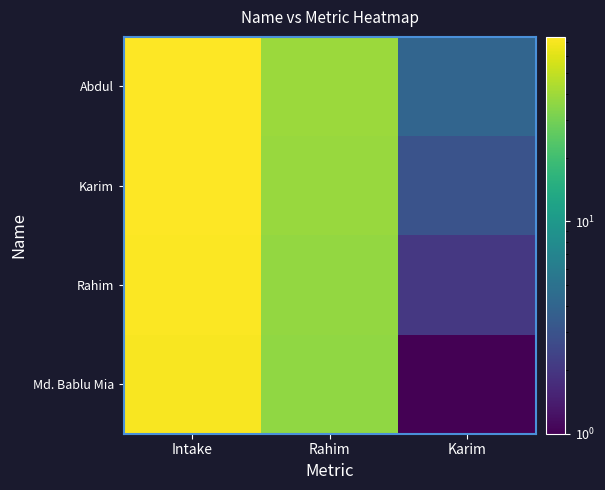

Rank the series at Intake from highest to lowest value.

Abdul, Karim, Rahim, Md. Bablu Mia